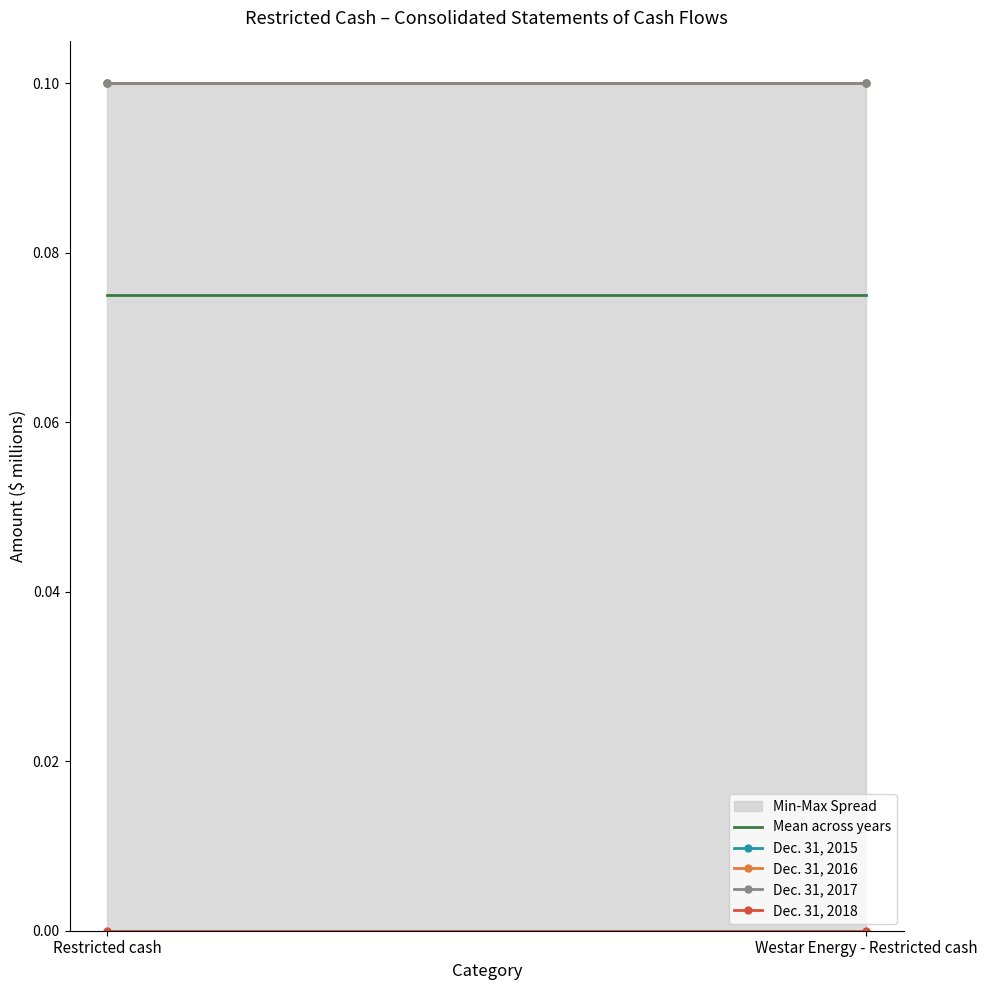

Which category has the highest value across all series?

Restricted cash